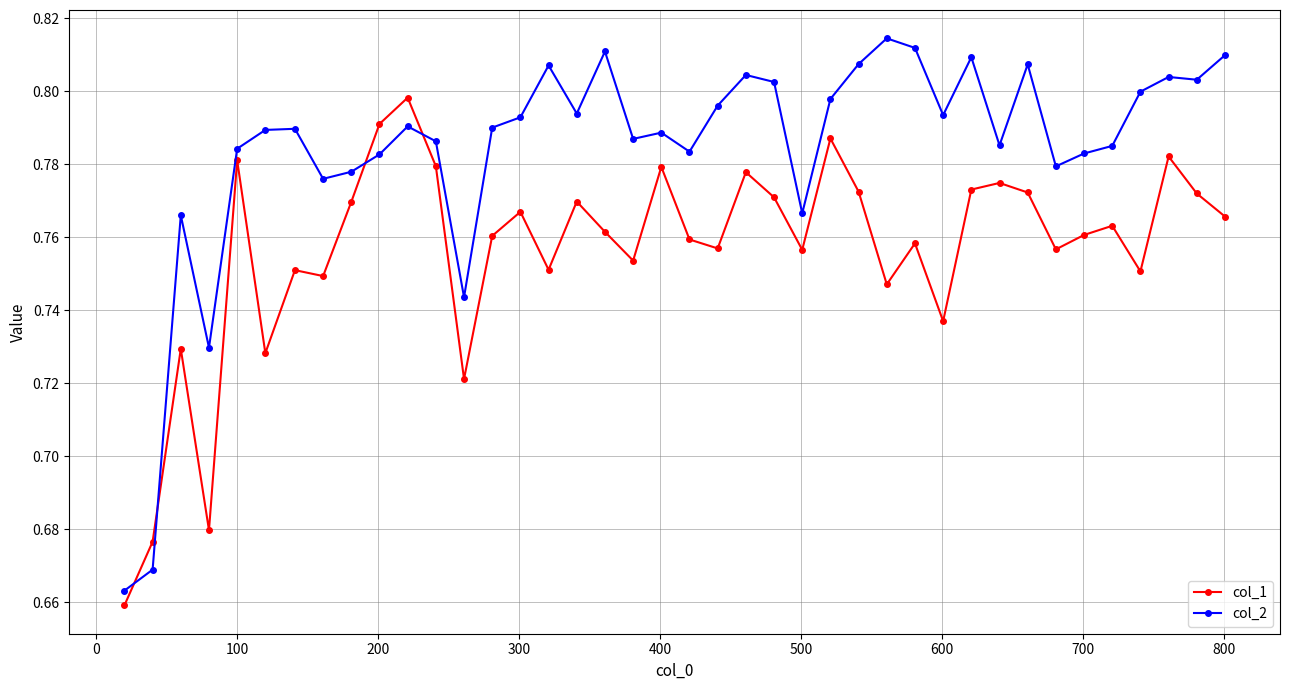

Rank the series by their maximum value, from highest to lowest.

col_2, col_1